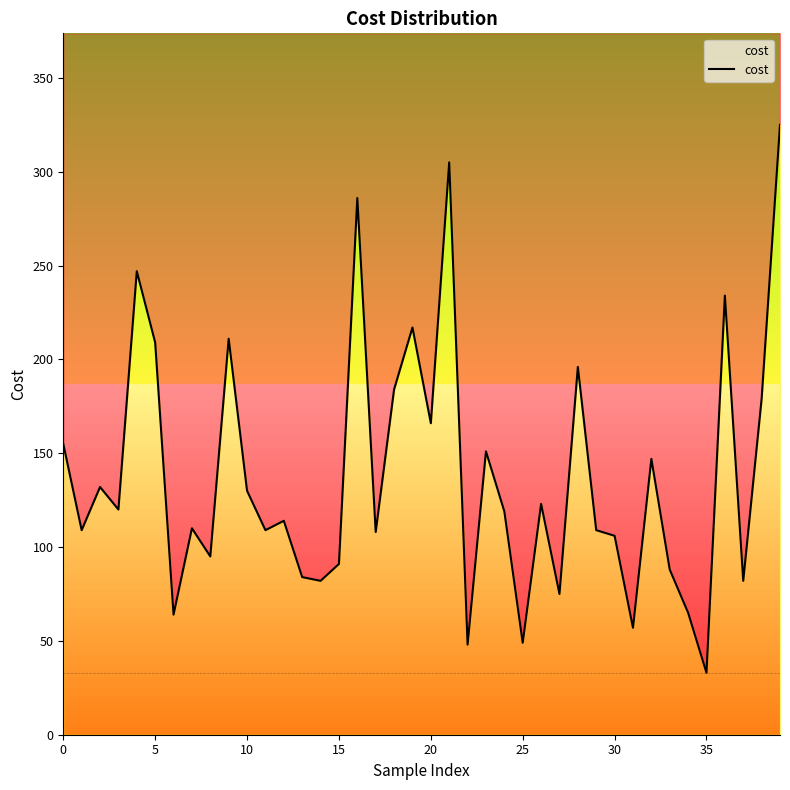

True or false: the data shows 48 at 22.

True